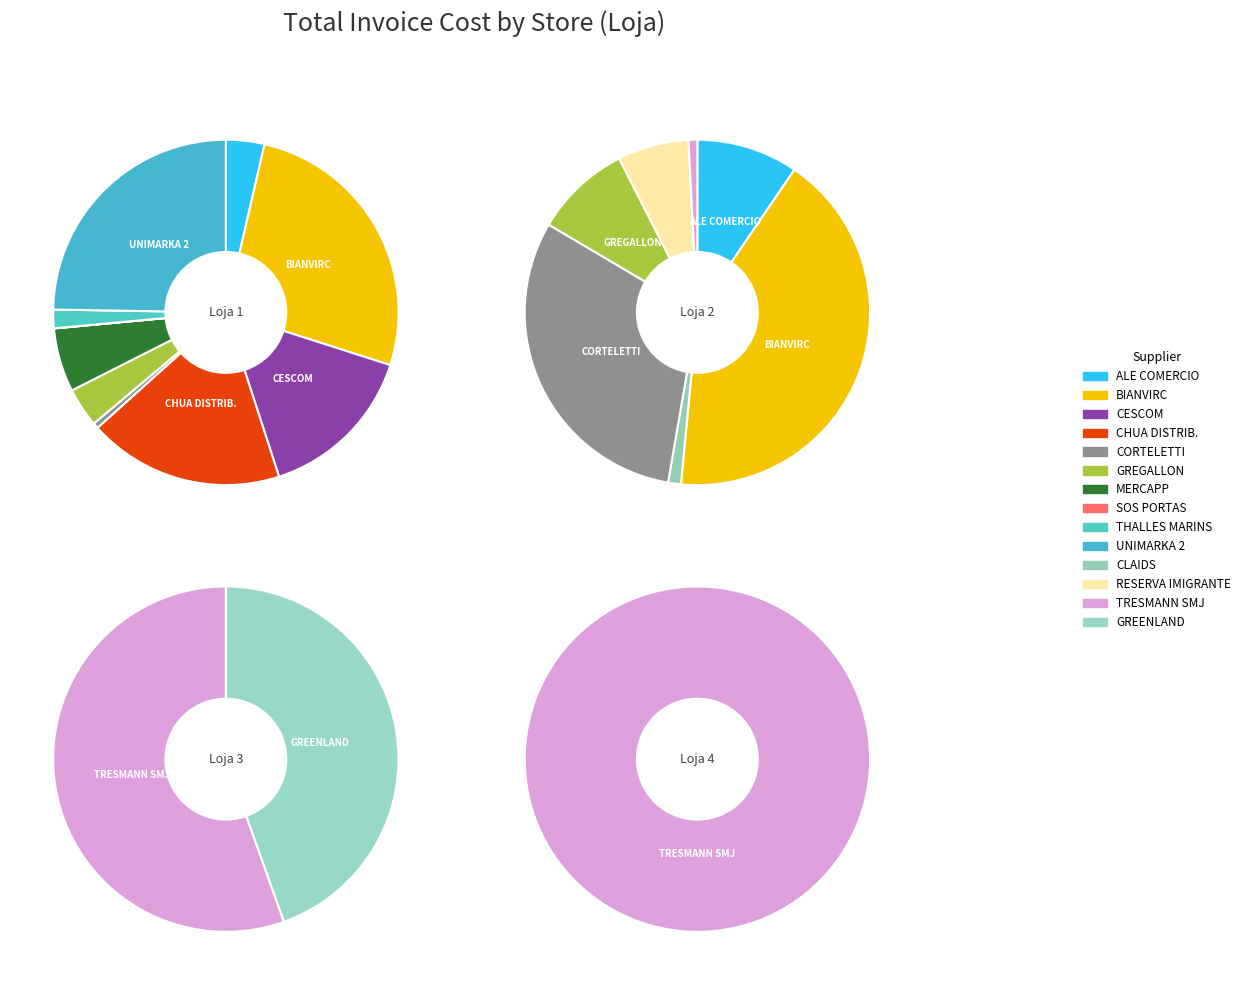

Which has a higher value, 1 or 4?

1